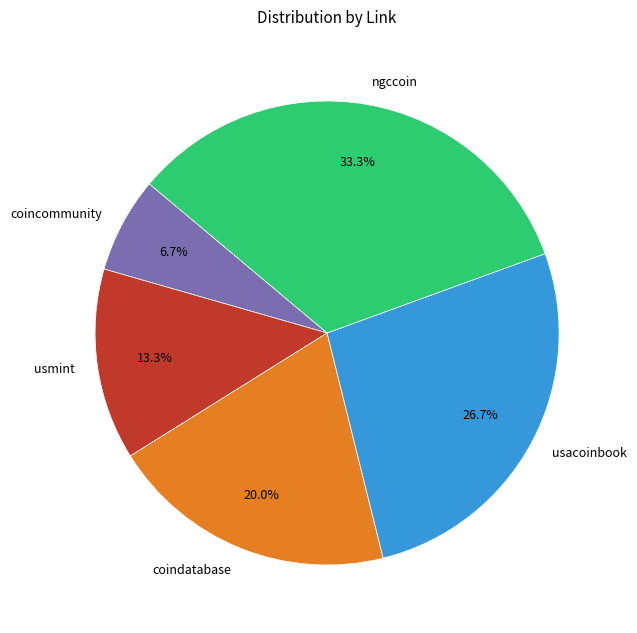

True or false: usmint accounts for 20% of the total.

False